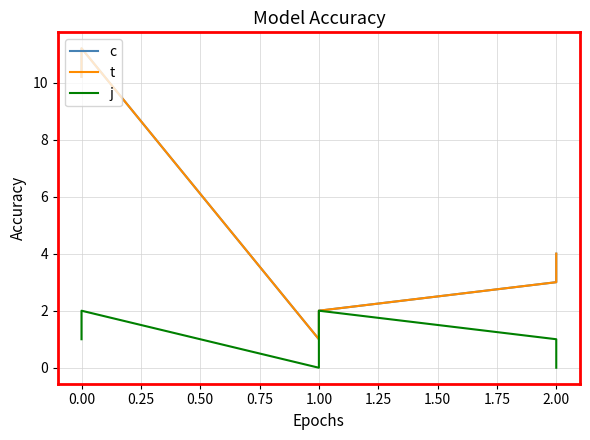

The value of j at 2.00 is 0.0. True or false?

True